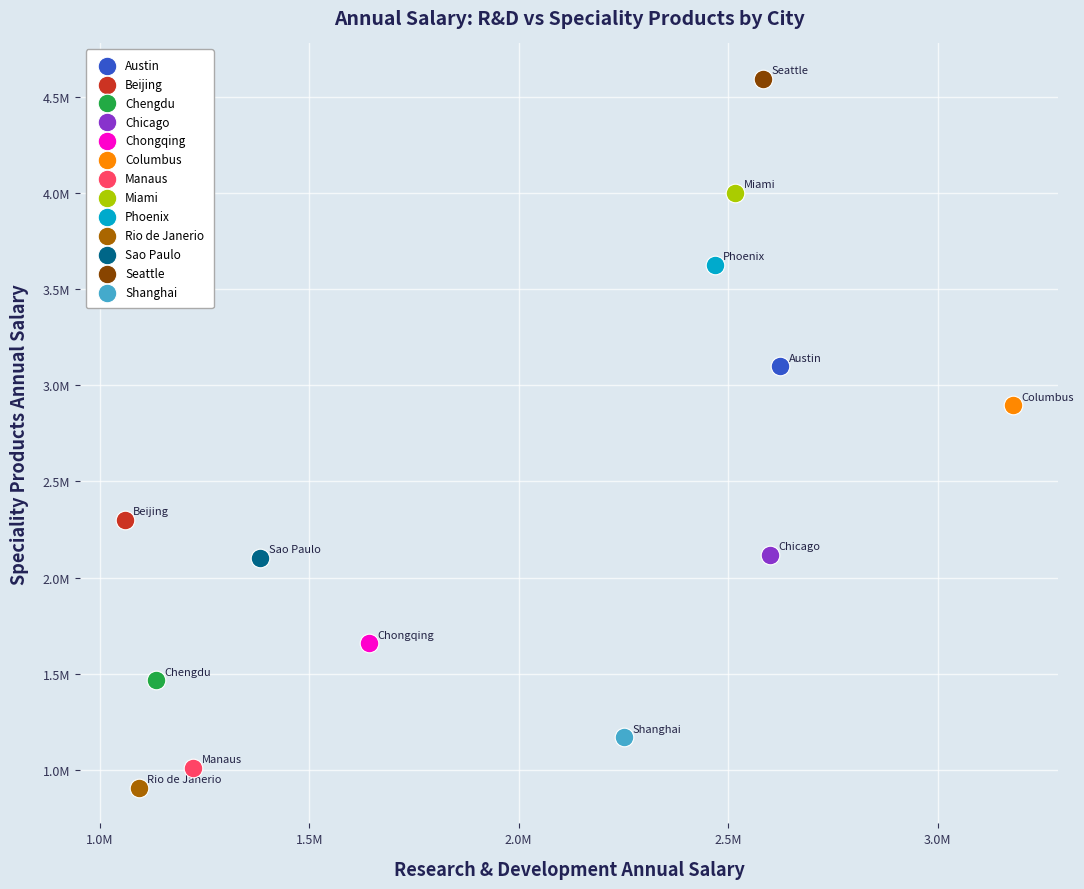

What are all the series names shown in the legend?

Austin, Beijing, Chengdu, Chicago, Chongqing, Columbus, Manaus, Miami, Phoenix, Rio de Janerio, Sao Paulo, Seattle, Shanghai